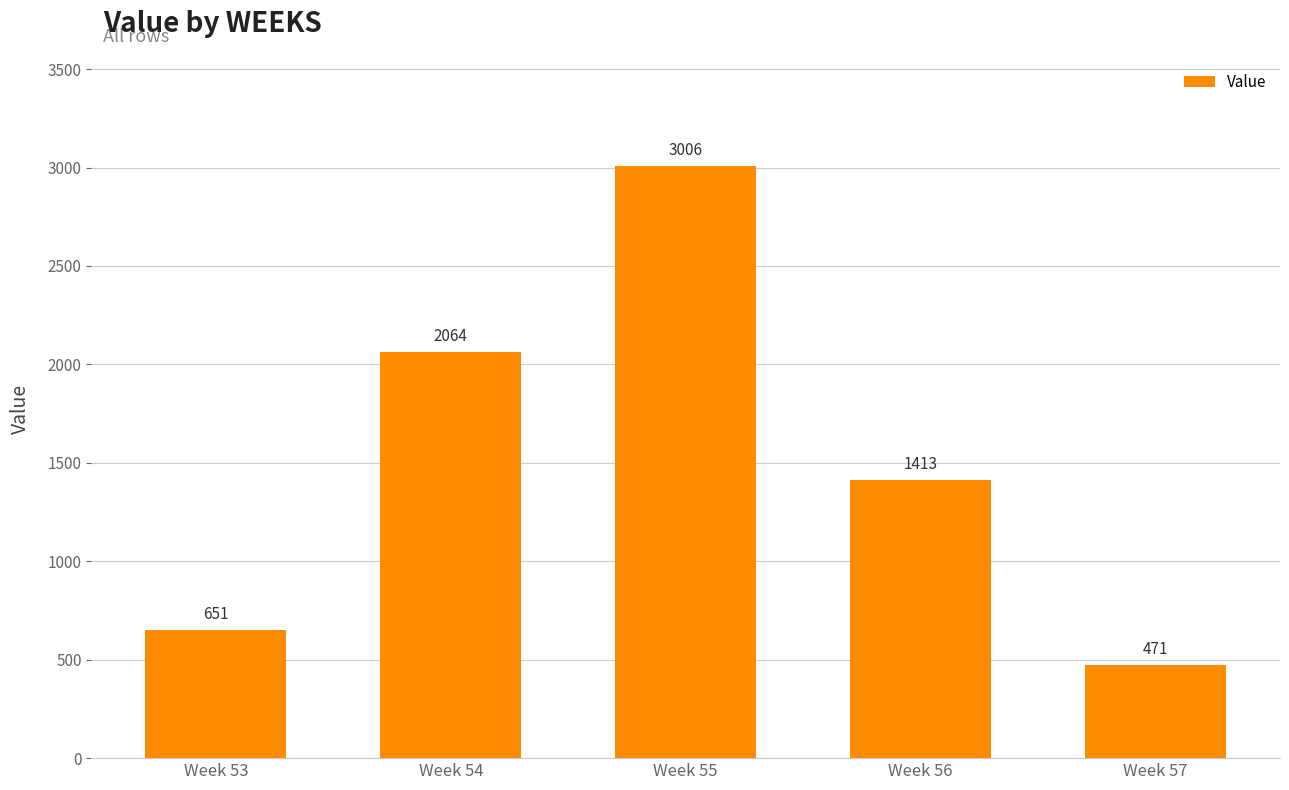

How many series are shown in this chart?

1